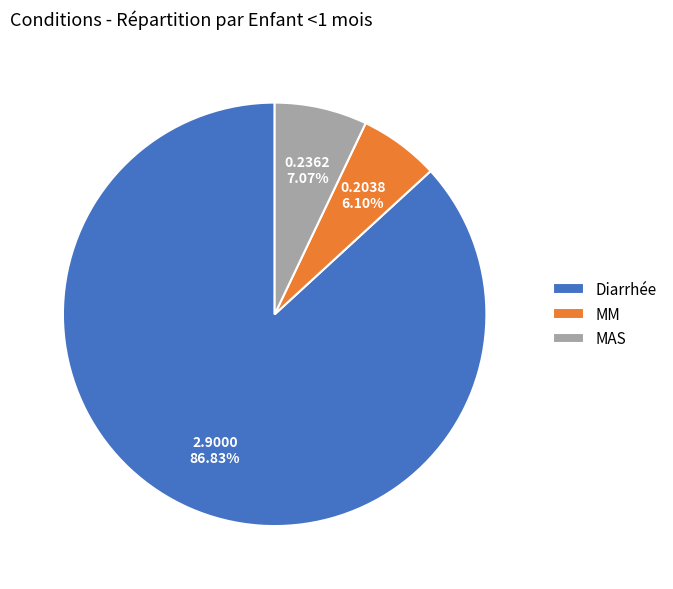

Rank the categories by value from highest to lowest.

Diarrhée, MAS, MM